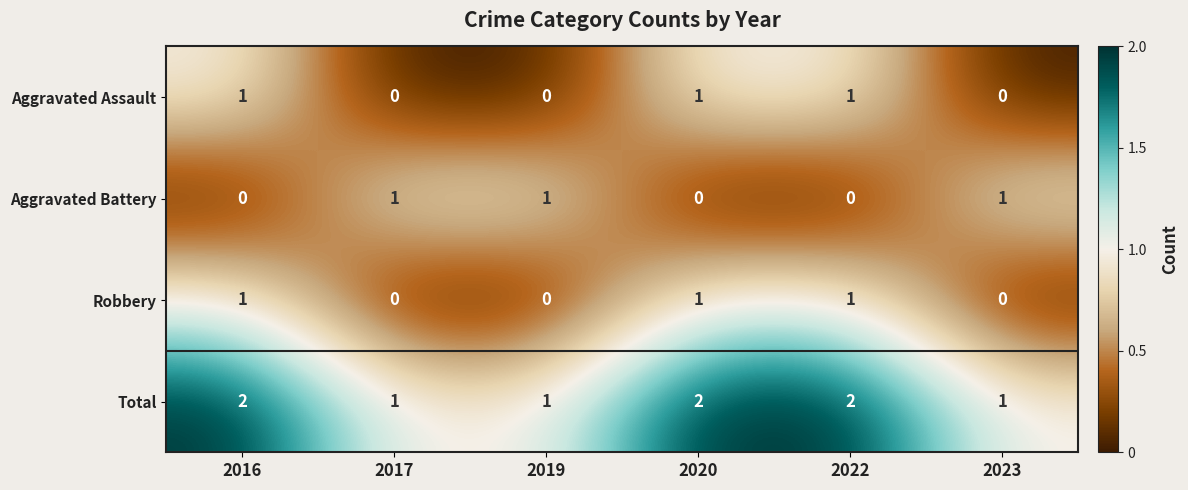

The value of Total at 2016 is 1. True or false?

False